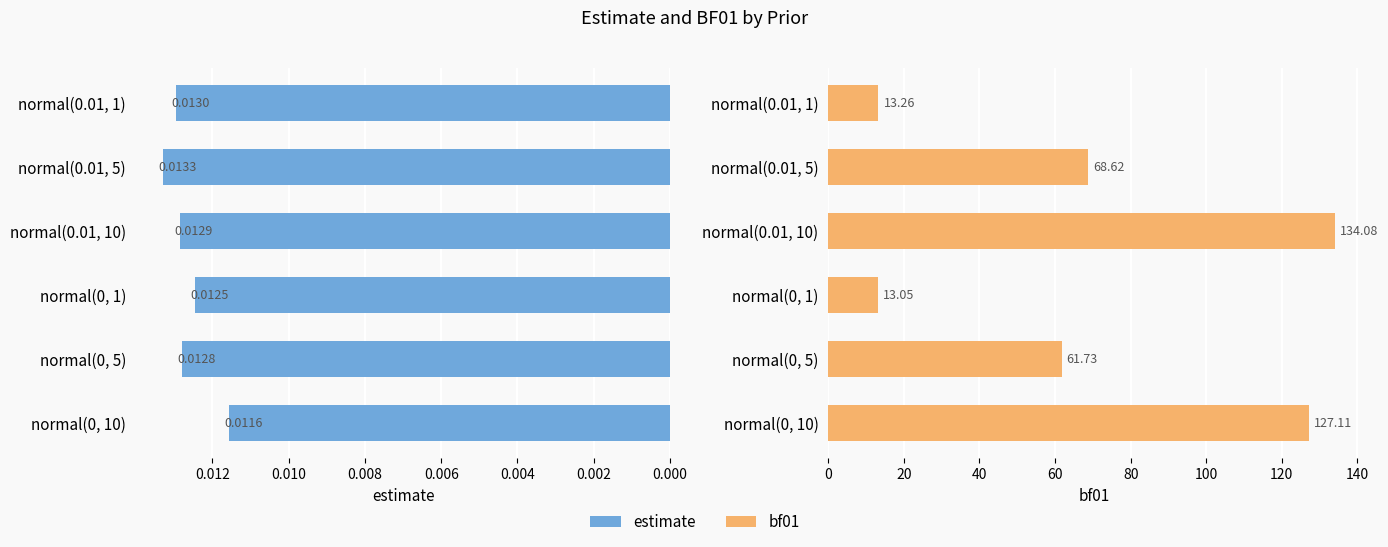

Which series has the largest total across all categories?

bf01